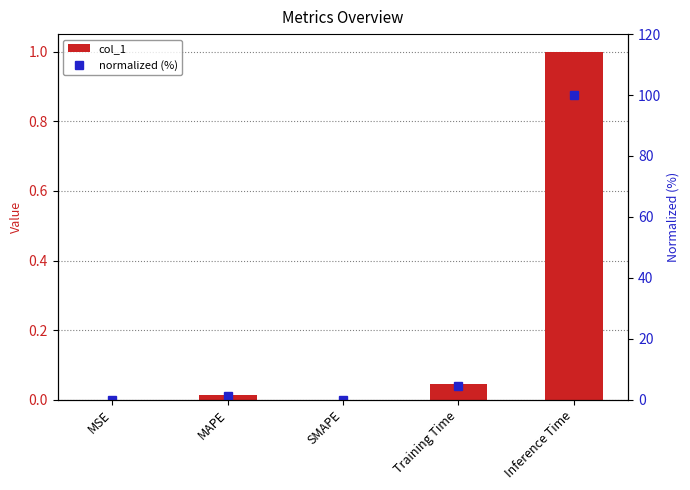

What is the label of the 3rd bar from the left?

SMAPE